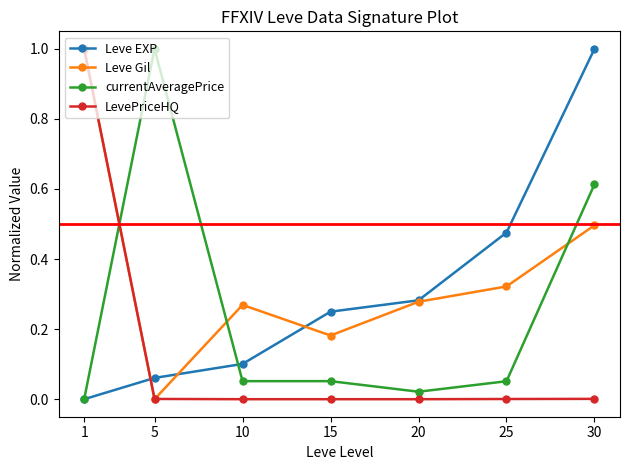

Where do currentAveragePrice and LevePriceHQ first cross each other?

1 and 5